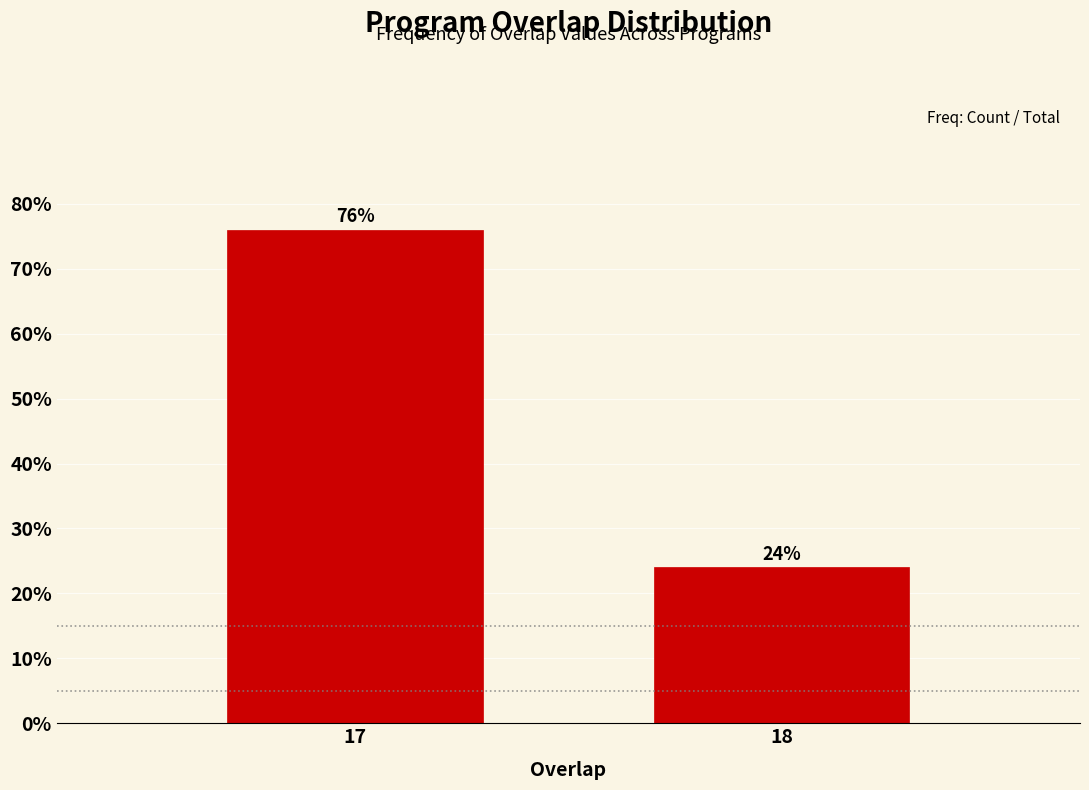

Reading left to right, transcribe all the data shown in this chart.

76	24